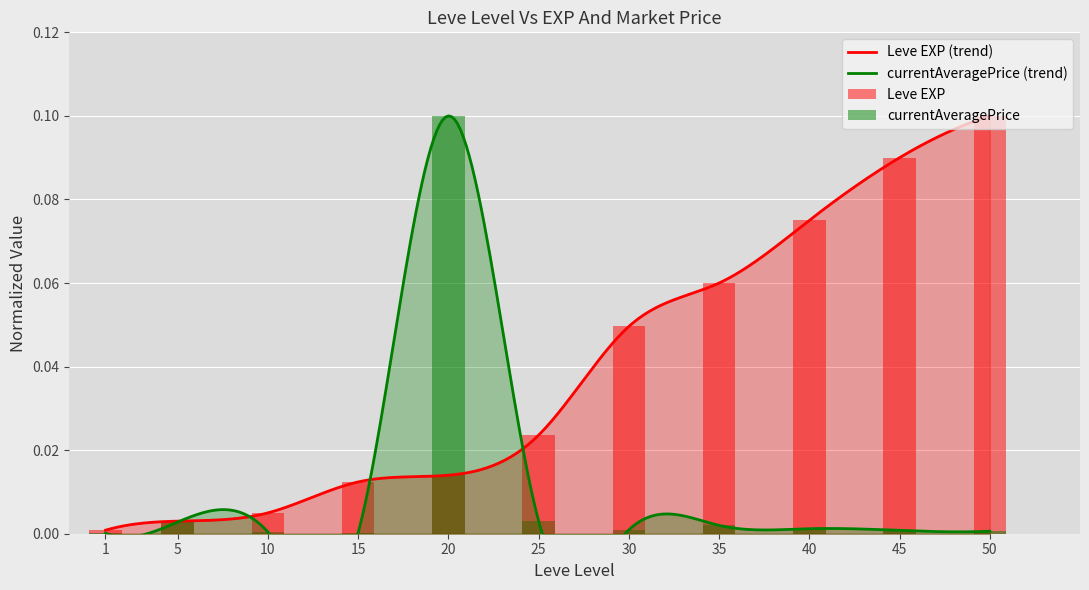

Reading left to right, list all the values displayed in this chart.

Leve EXP: 0.0	0.0	0.0	0.0	0.0	0.0	0.0	0.1	0.1	0.1	0.1
currentAveragePrice: 0.0	0.0	0.0	0.0	0.1	0.0	0.0	0.0	0.0	0.0	0.0